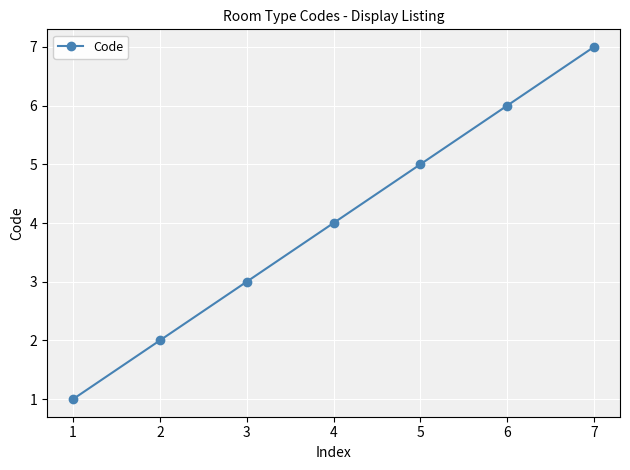

Reading left to right, what are all the values shown in this chart?

1=1	2=2	3=3	4=4	5=5	6=6	7=7